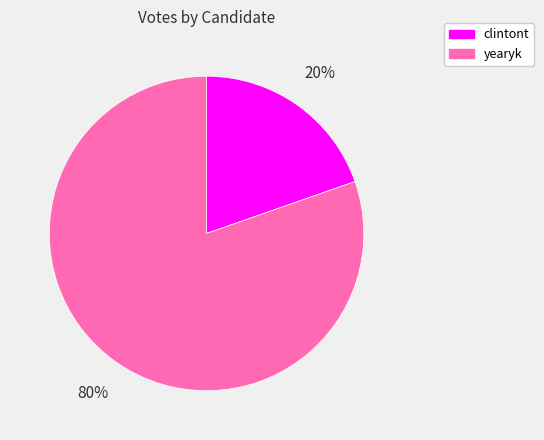

To the nearest percent, what percentage of the pie is clintont?

20%